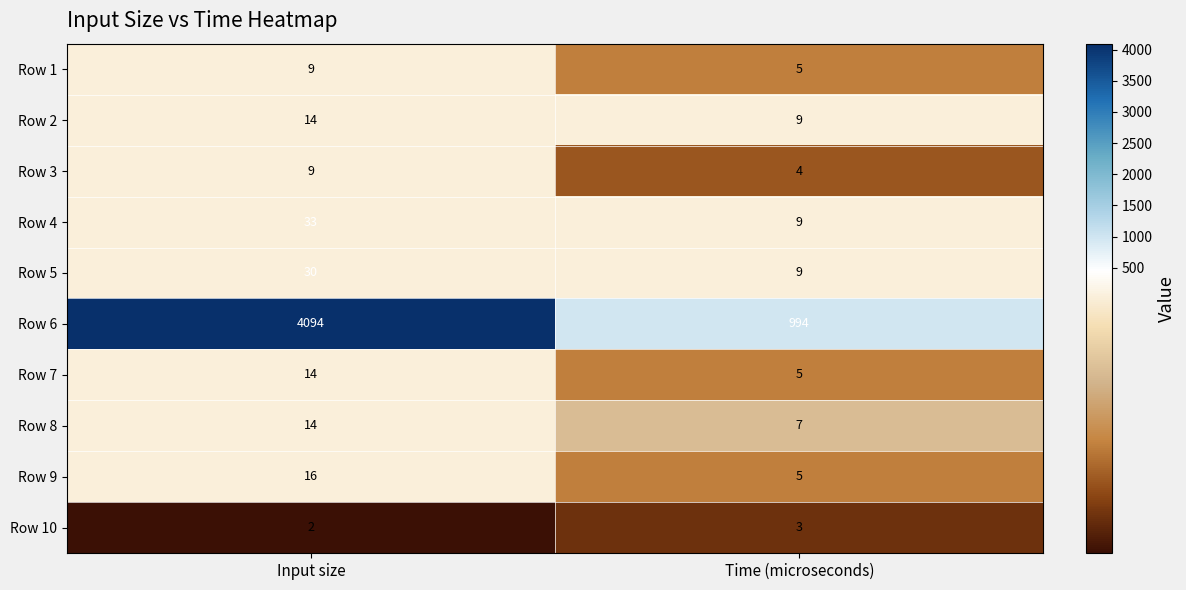

Rank the categories by Row 3 value from highest to lowest.

Input size, Time (microseconds)